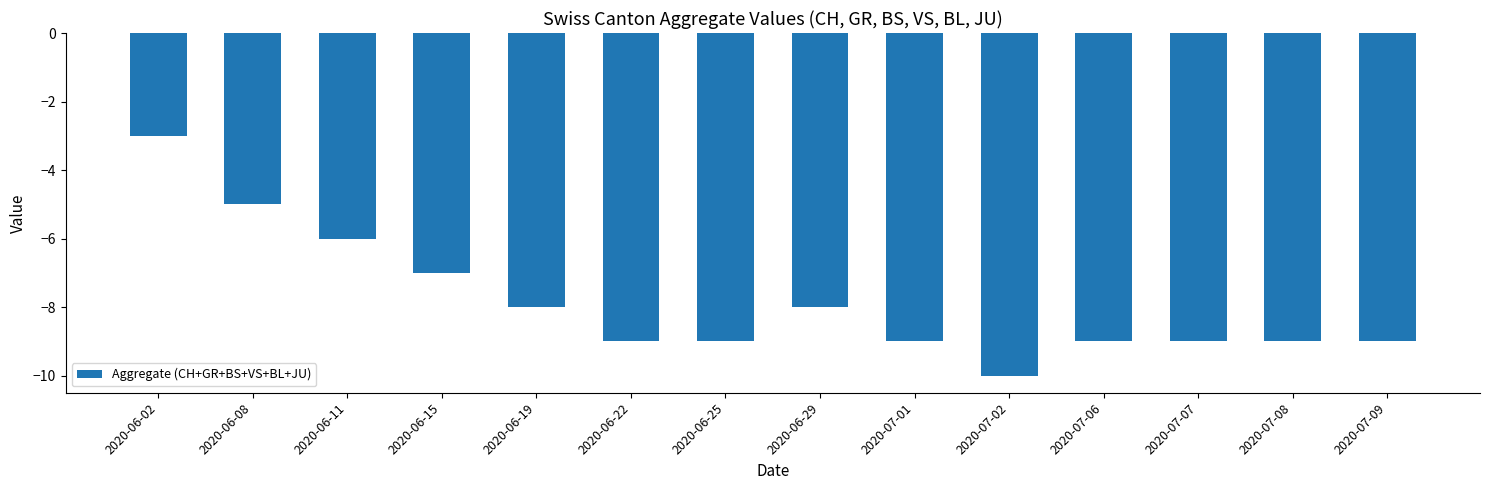

Reading left to right, what are all the values shown in this chart?

-3	-5	-6	-7	-8	-9	-9	-8	-9	-10	-9	-9	-9	-9